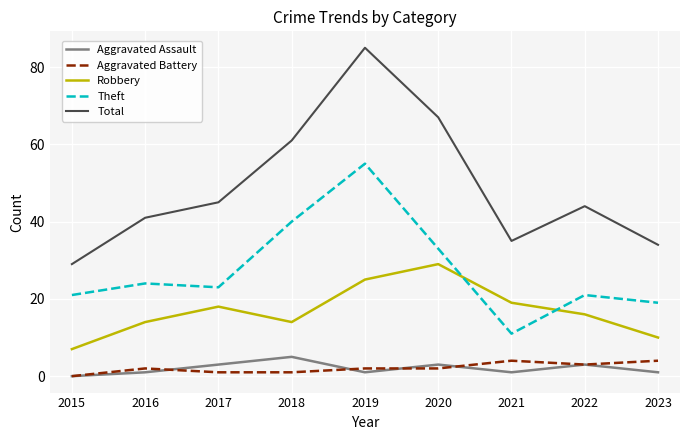

At 2019, list the series in order from smallest to largest.

Aggravated Assault, Aggravated Battery, Robbery, Theft, Total